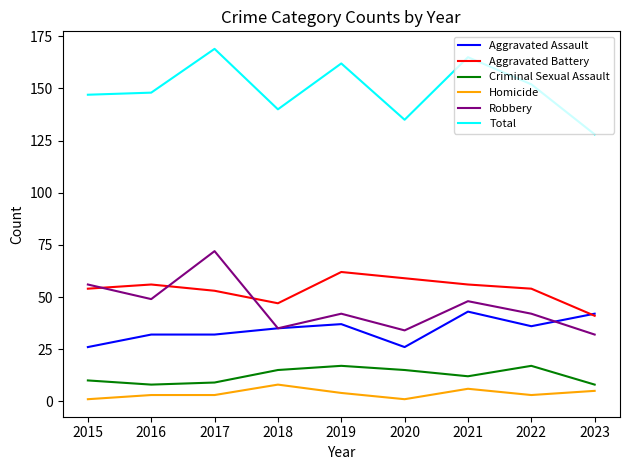

Which series changed the most between 2019 and 2023?

Total